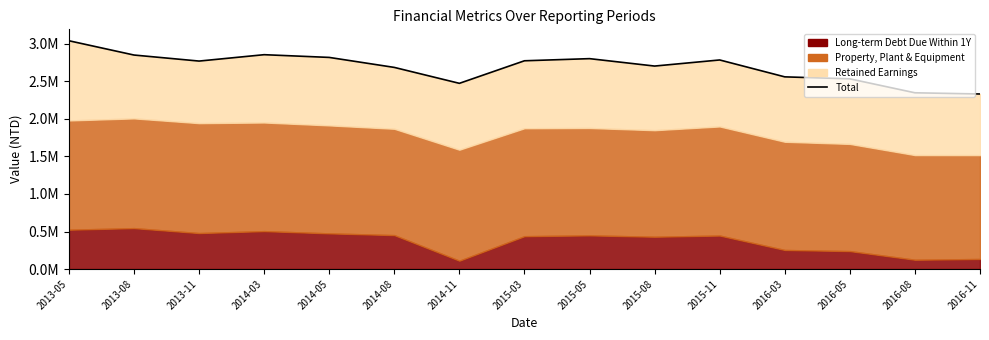

The chart shows a value of 2534897 at 2016-05. True or false?

True